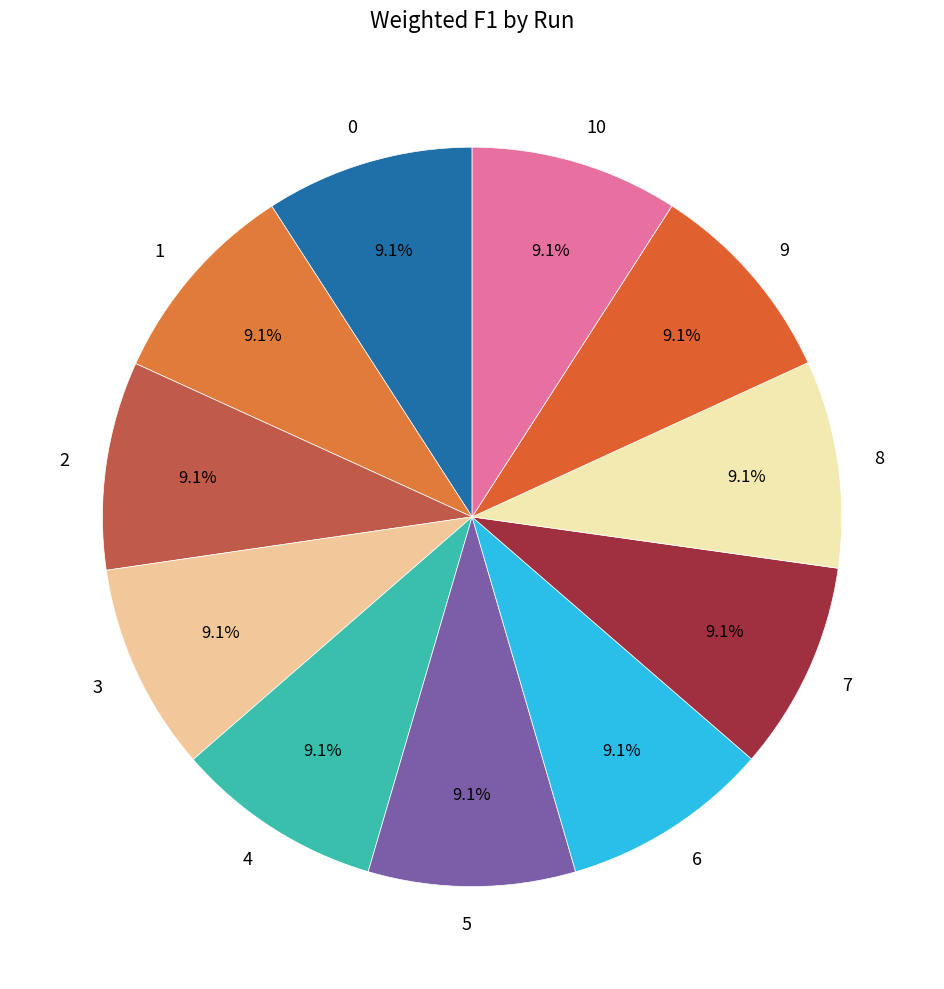

How much of the chart is everything except 6?

90.9%